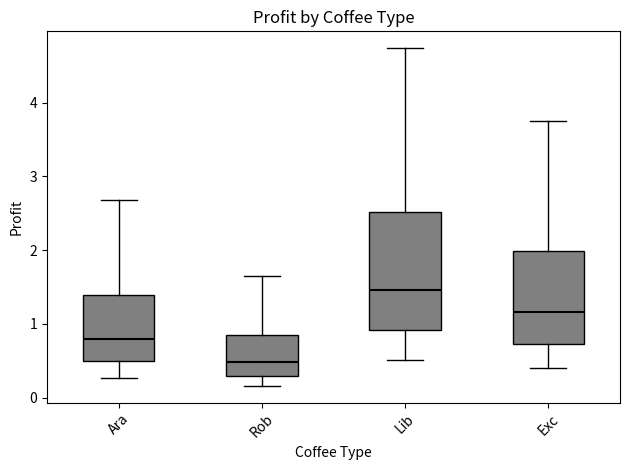

Reading left to right, read every box against the y-axis: the position of its median line, the range the box covers, and the ends of its whiskers. The values are not printed on the chart, so give them approximately, as read against the axis.

Ara: median 0.8, box 0.5 to 1.4, whiskers 0.3 to 2.7
Rob: median 0.5, box 0.3 to 0.8, whiskers 0.2 to 1.6
Lib: median 1.5, box 0.9 to 2.5, whiskers 0.5 to 4.7
Exc: median 1.2, box 0.7 to 2.0, whiskers 0.4 to 3.8